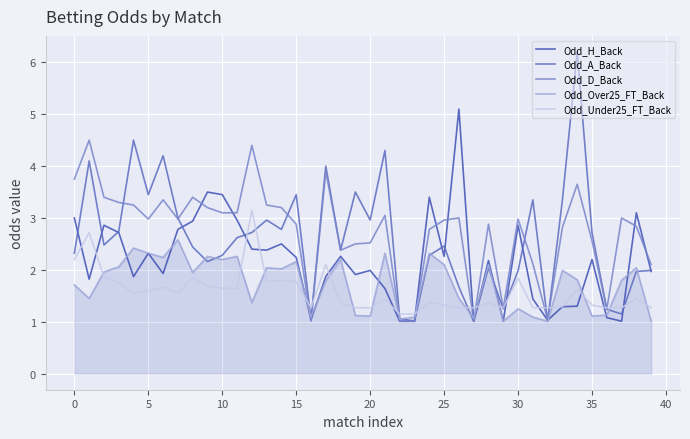

What is the lowest value of the Odd_Over25_FT_Back series?

1.0